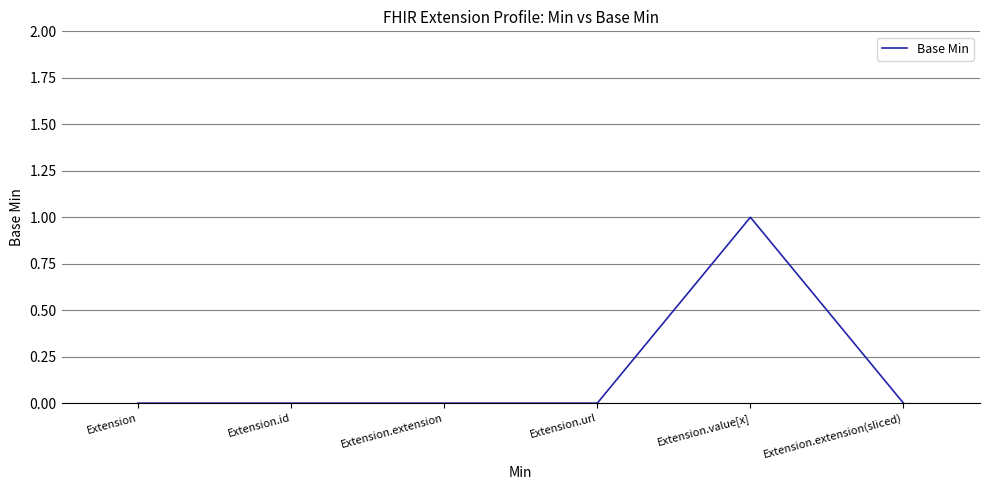

How many distinct data groups are displayed?

1